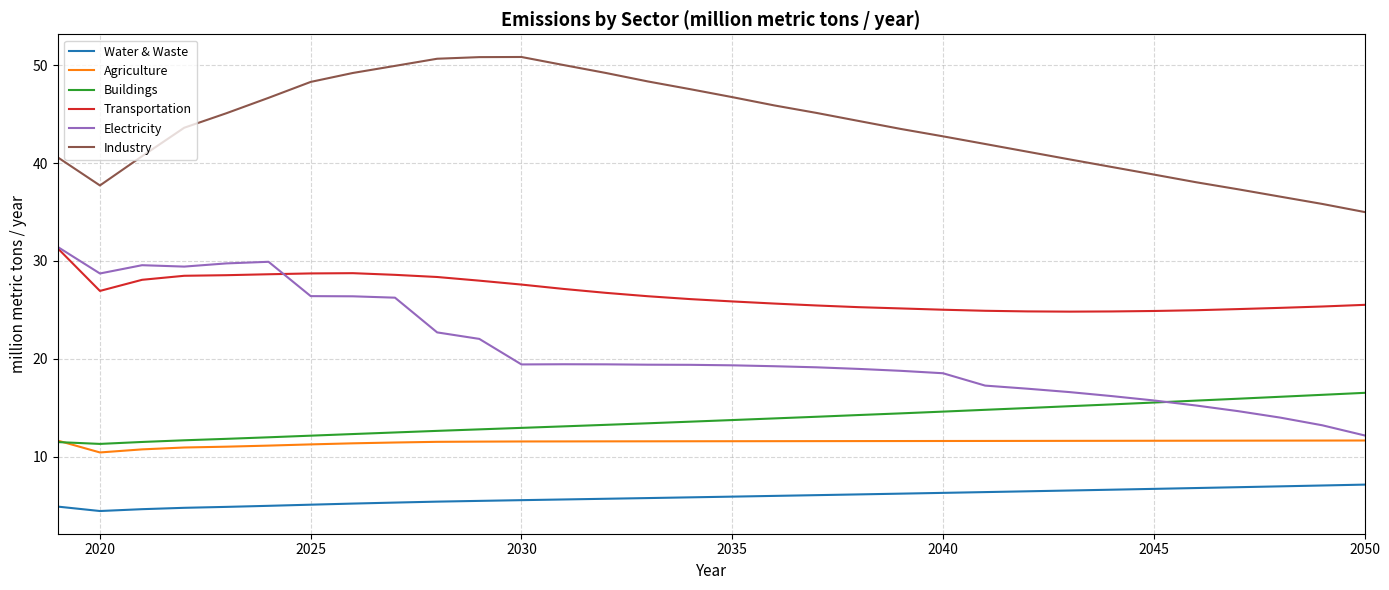

How many series are shown in this chart?

6